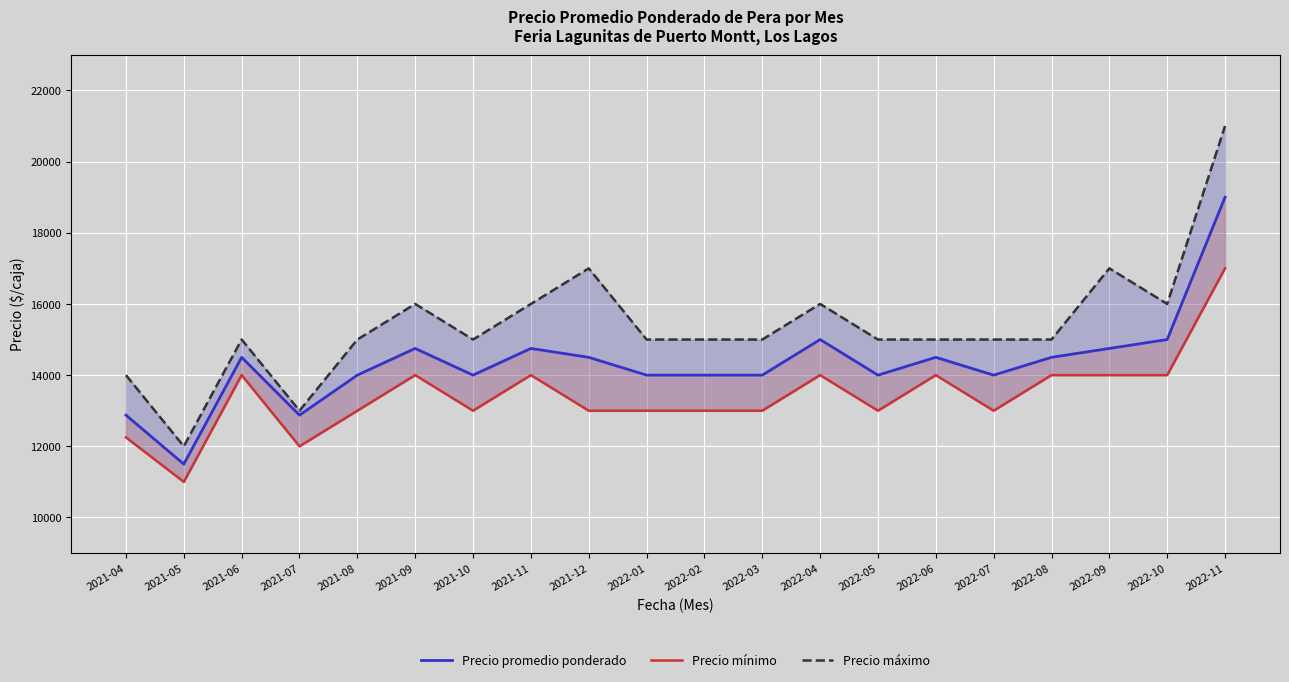

How many lines are shown in the chart?

3